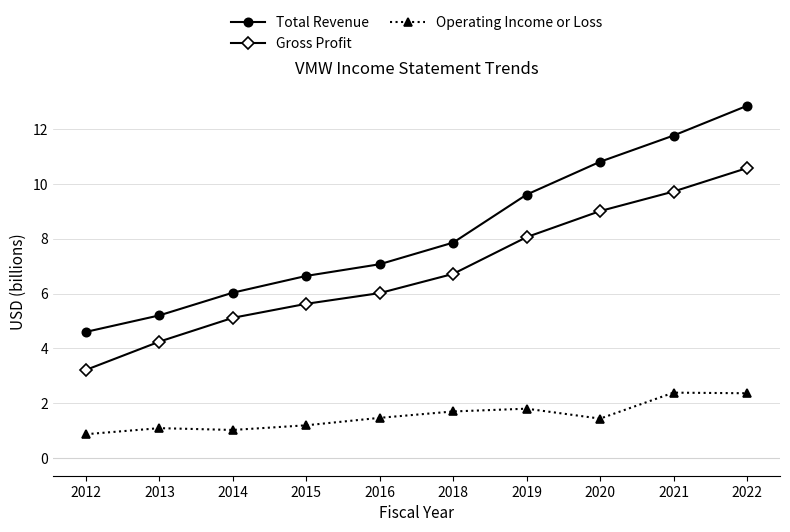

What is the difference between the highest and lowest values at 2018?

6.2